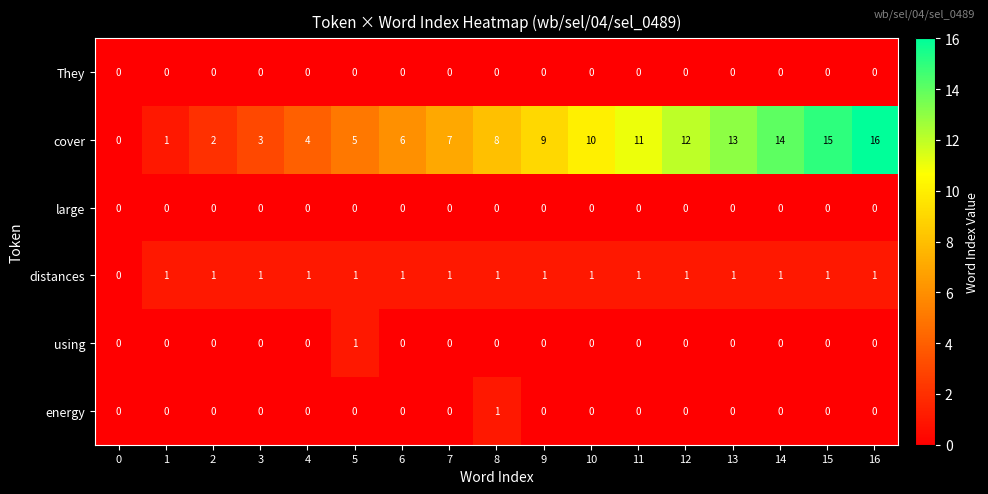

What is the total value across all series at 6?

7